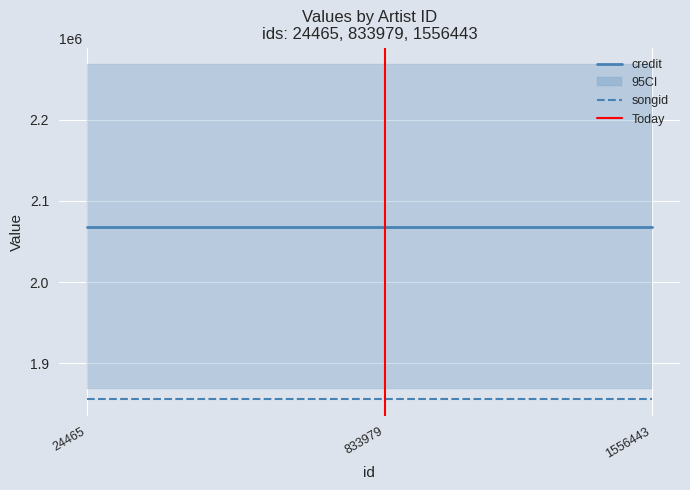

What is the minimum value for credit?

2068191